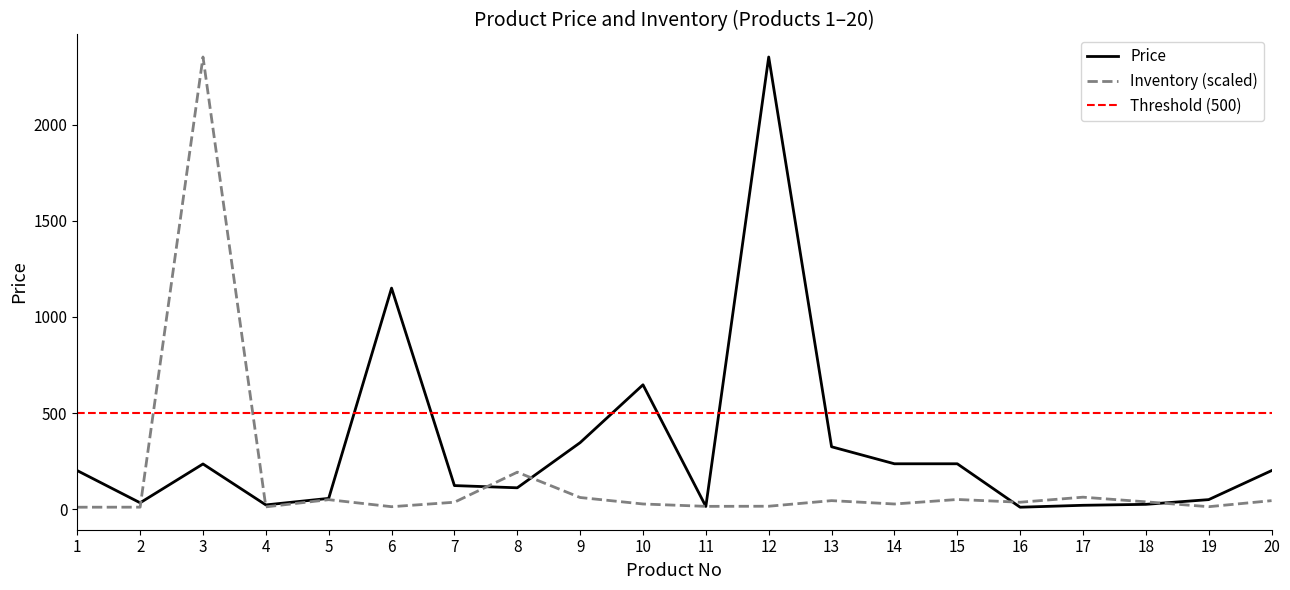

Rank the series by their maximum value, from highest to lowest.

Price, Inventory